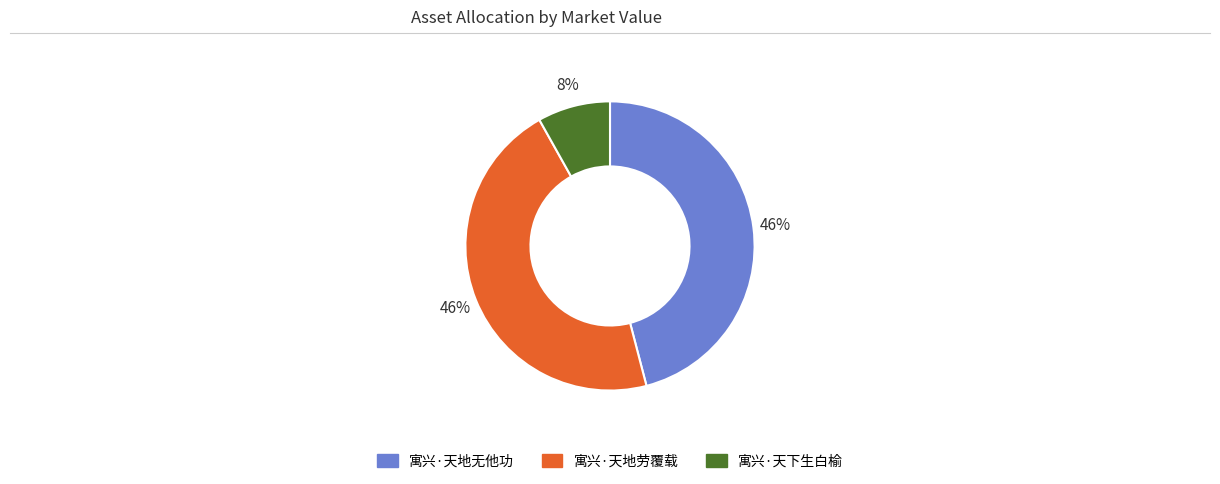

To the nearest percent, what portion does 寓兴·天下生白榆 represent?

8%